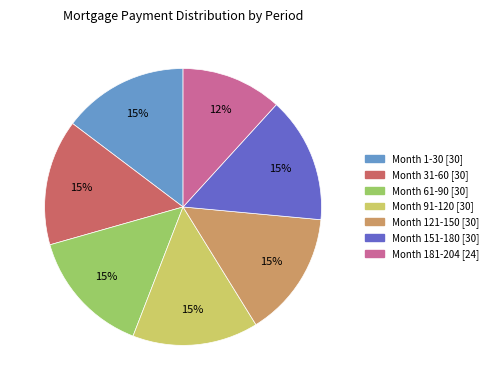

True or false: Month 121-150 accounts for 4% of the total.

False